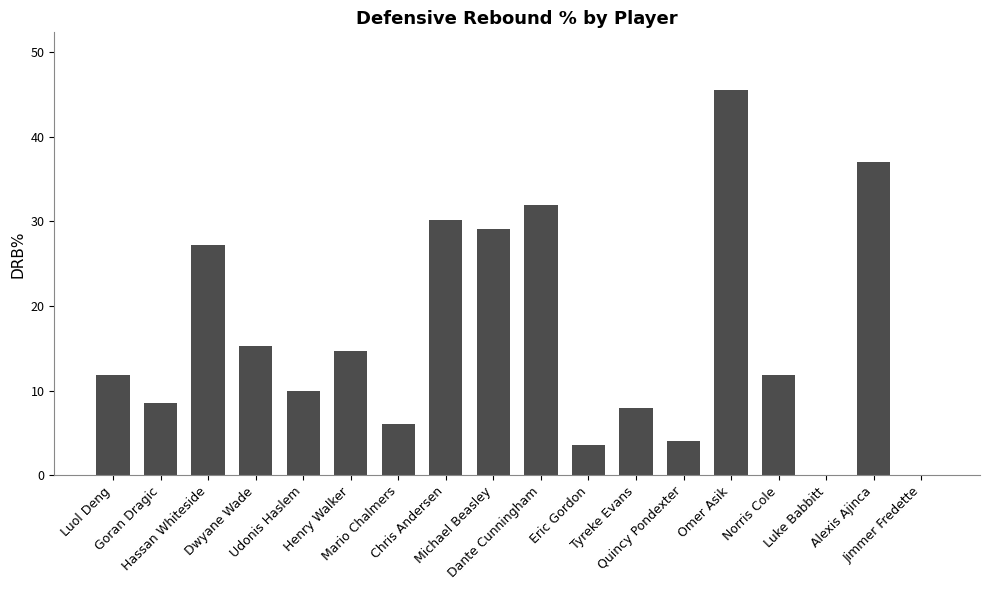

What is the sum of all values?

294.8